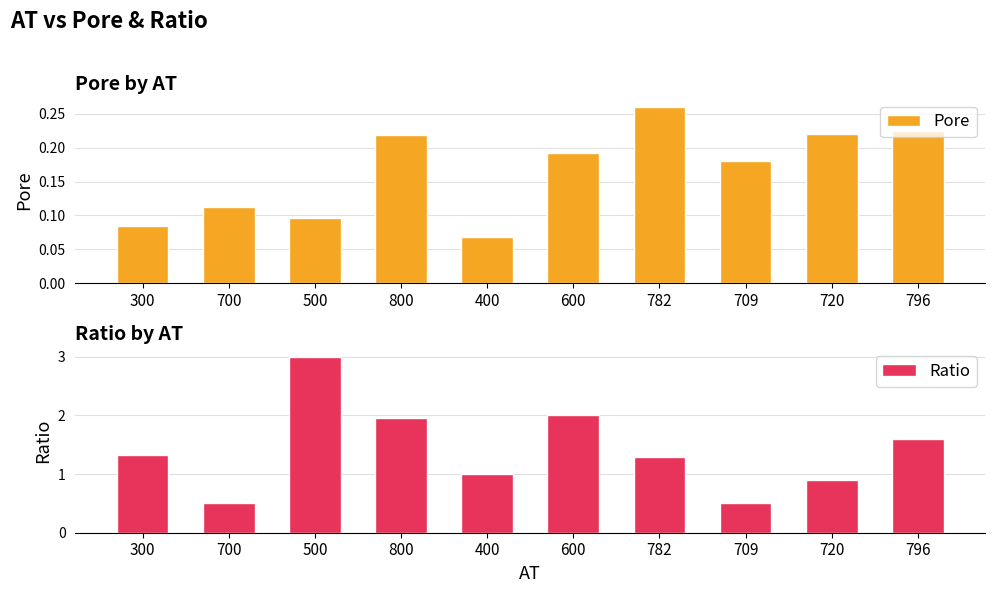

What position from the right is 709?

3